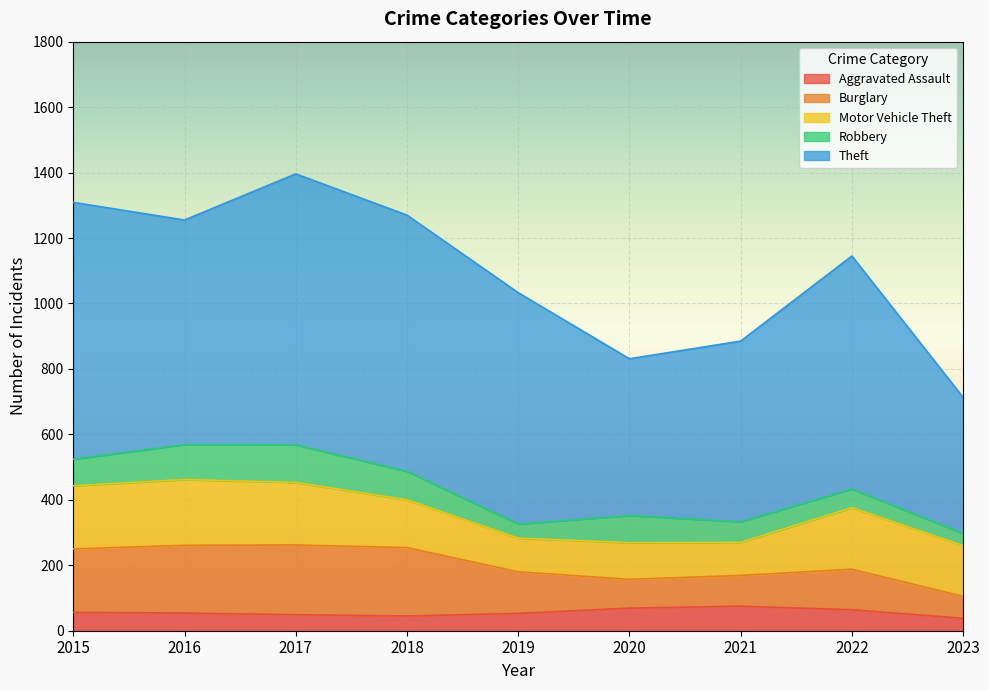

What is the difference between the second highest and minimum values in the Aggravated Assault series?

31